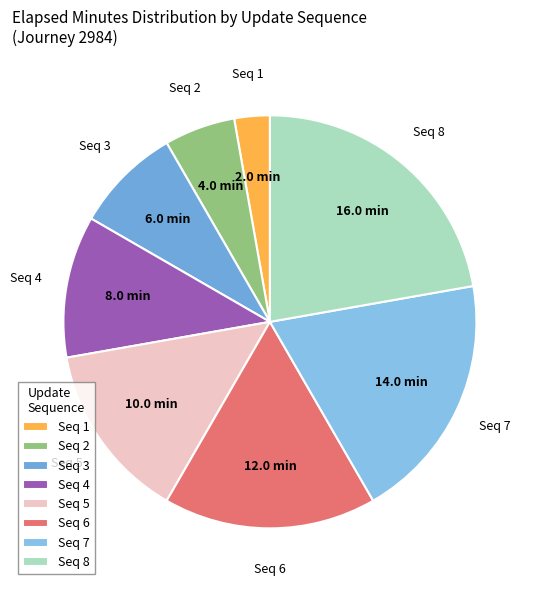

How many slices are in this pie chart?

8